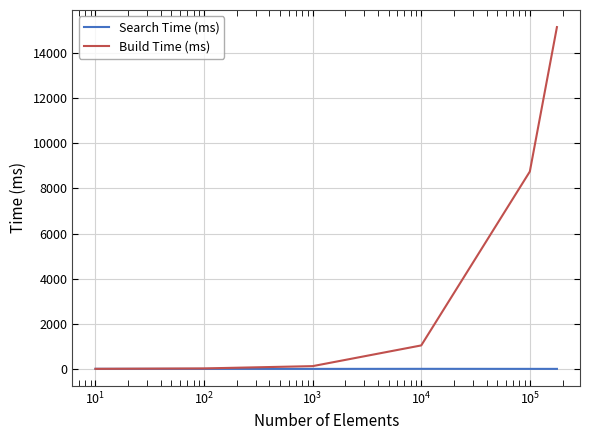

Which series has the largest total across all categories?

Build Time (ms)